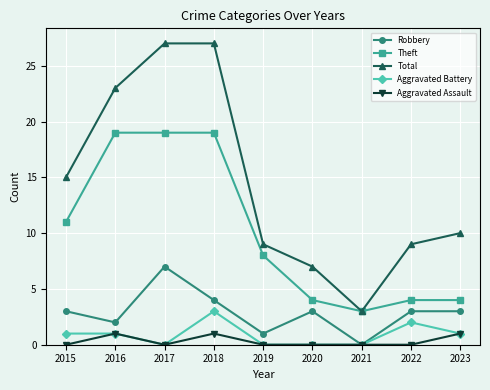

What is the difference between the second highest and second lowest values in the Aggravated Battery series?

2